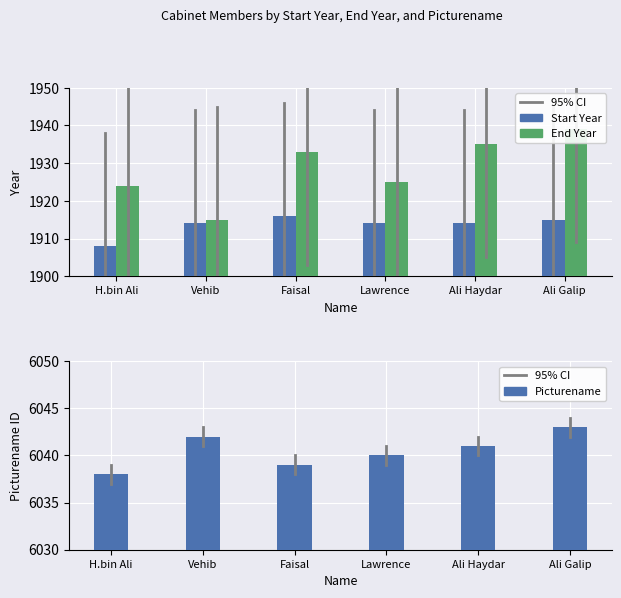

What is the difference between the Start Year values at Faisal and Ali Galip?

1